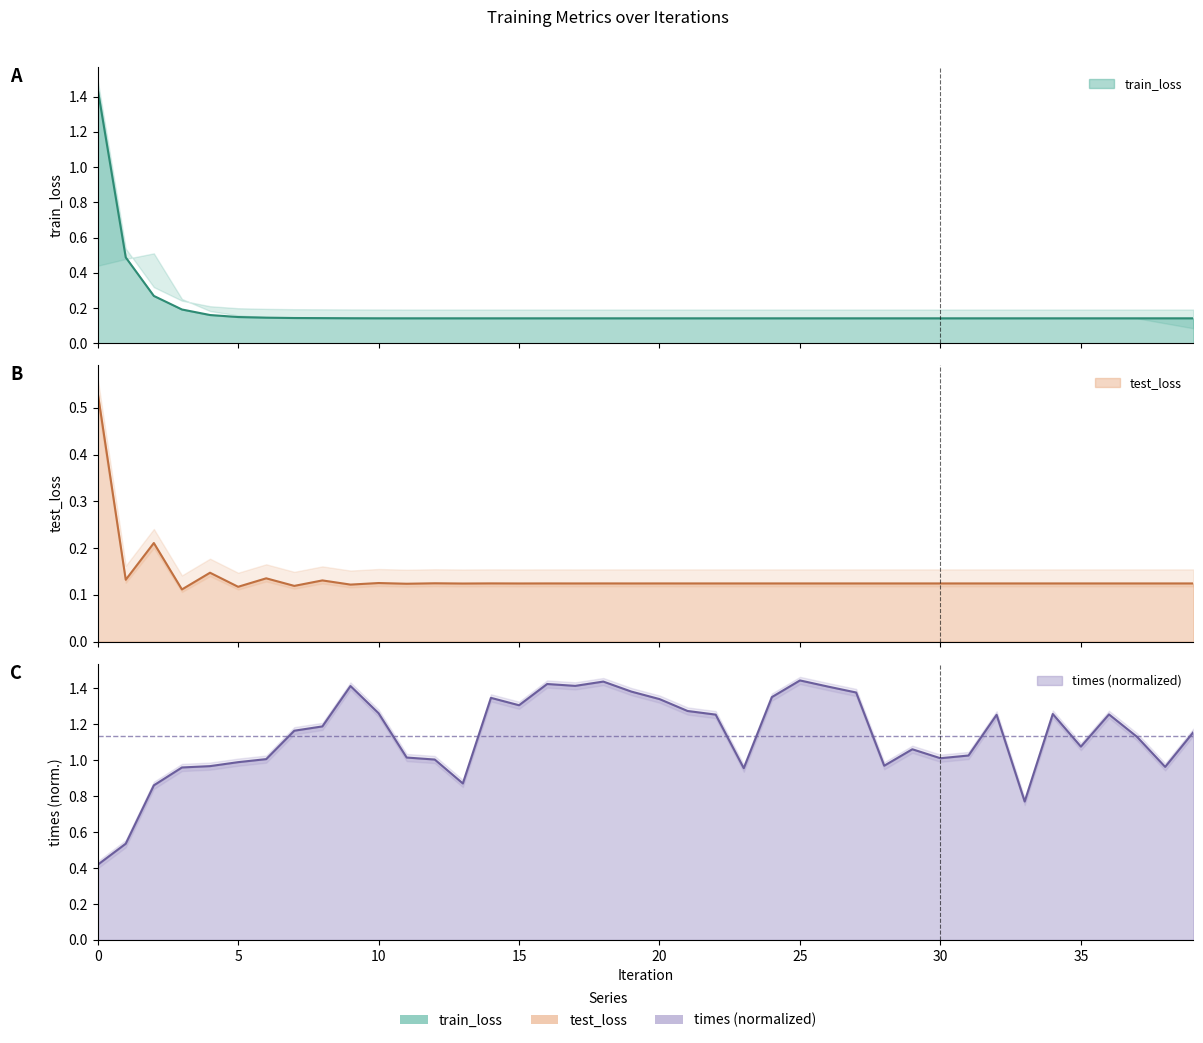

At which category does times reach its first local valley?

13